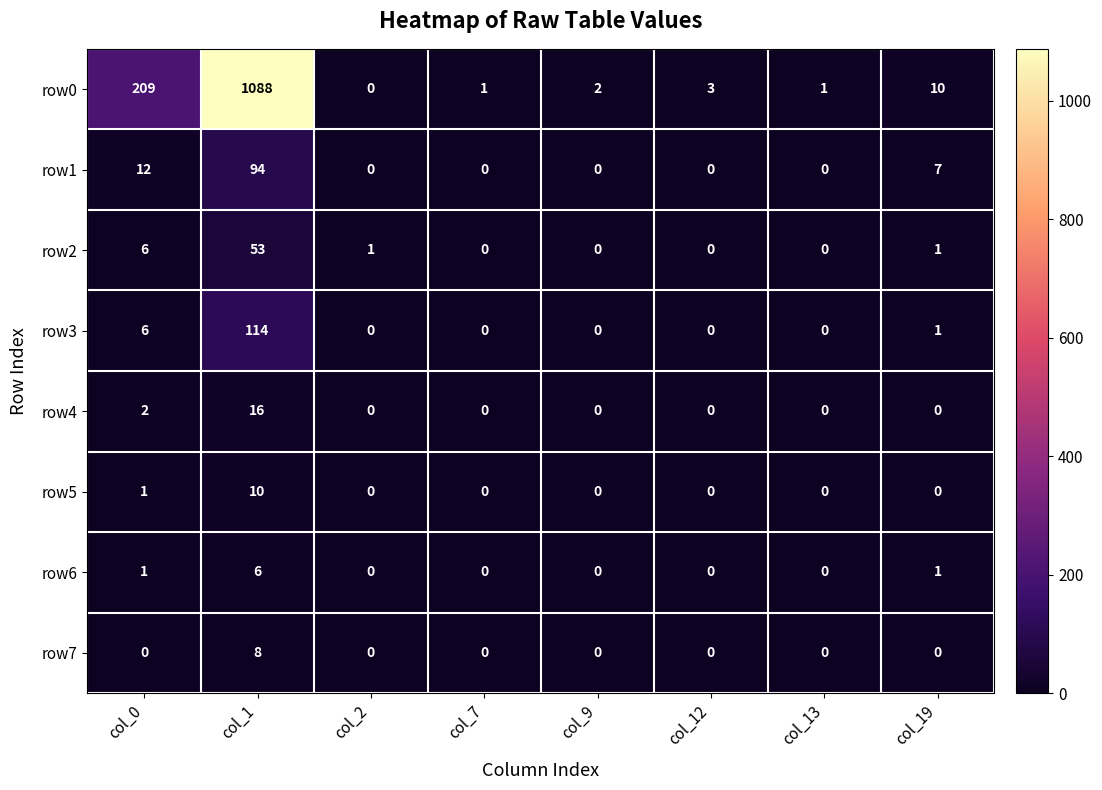

What is the approximate value of row3 at col_0, to the nearest 10?

10